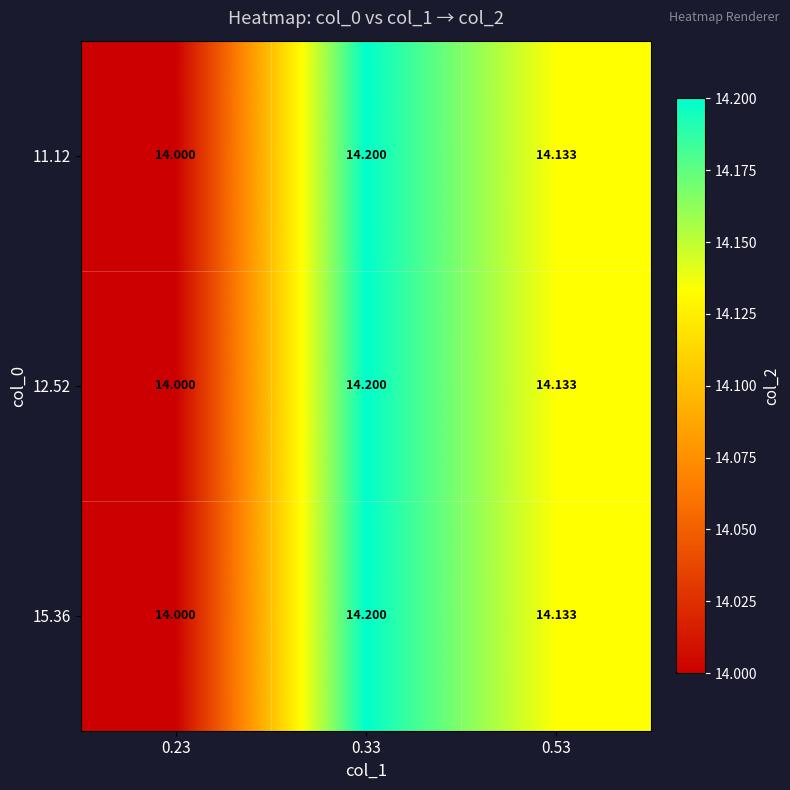

Is the value of 15.36 at 0.53 greater than the value of 11.12 at 0.33?

No